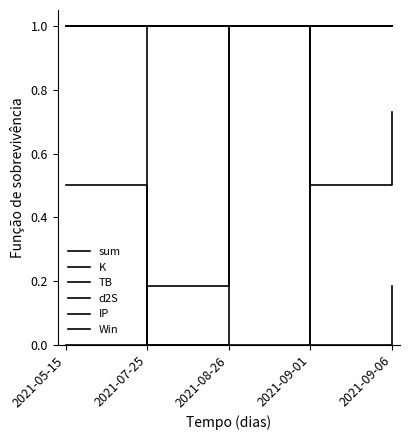

Rank the series by their maximum value, from lowest to highest.

sum, K, TB, d2S, IP, Win